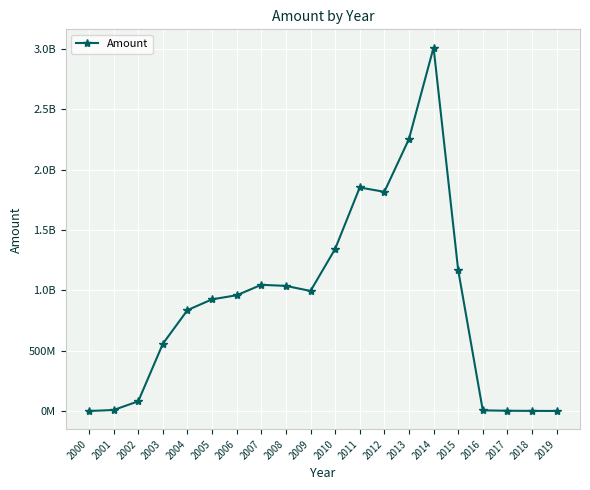

The value at 2003 is 183050877.2. True or false?

False